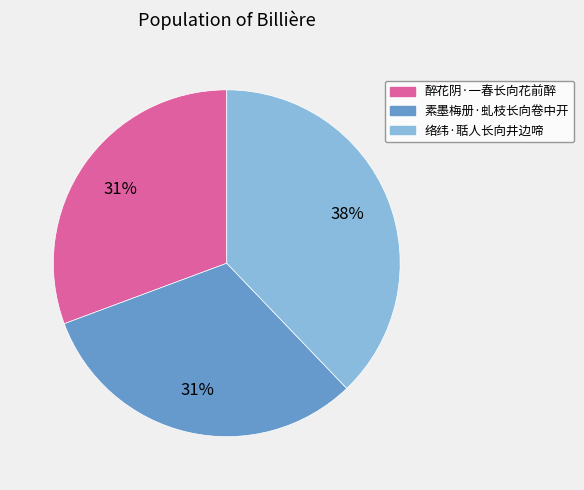

What is the largest slice in the pie chart?

络纬·聒人长向井边啼